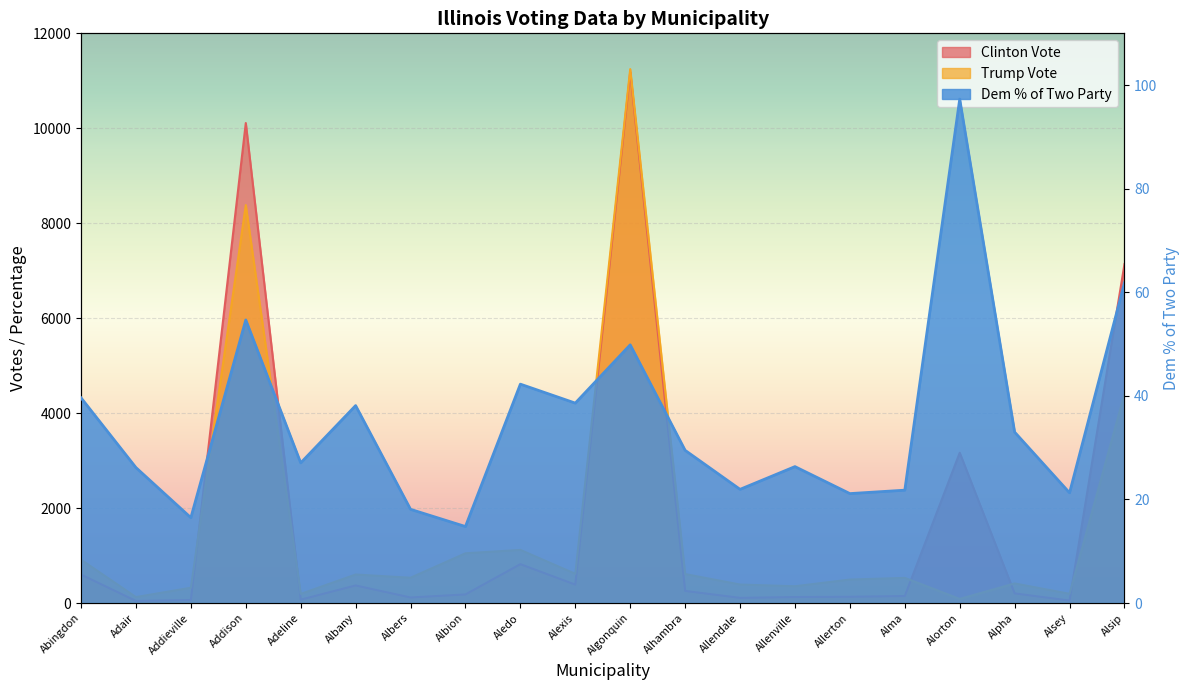

List the series in order of their peak value, lowest first.

Dem % of Two Party, Clinton Vote, Trump Vote